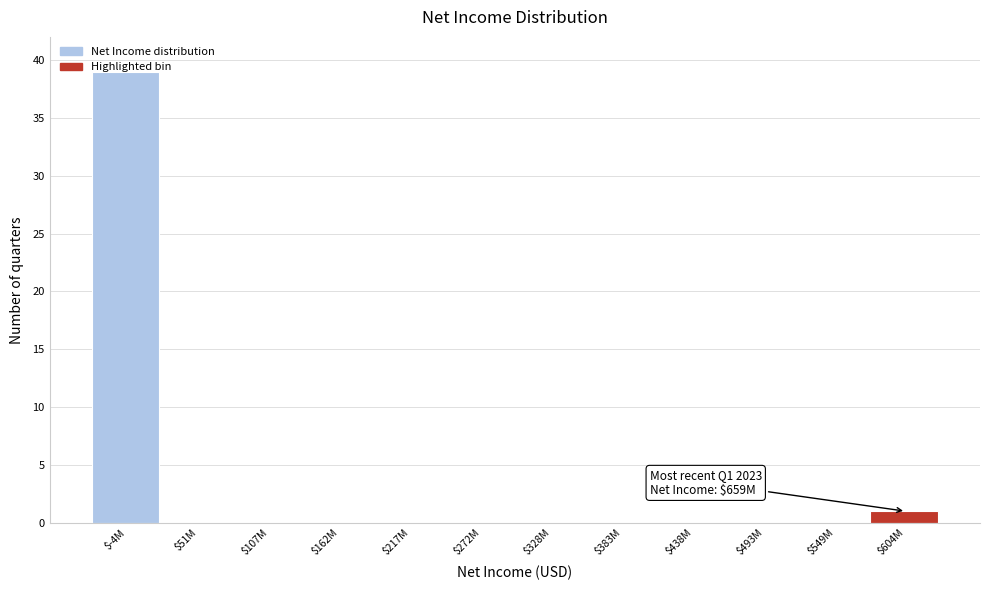

Is it true that the value at $51M is -20?

False